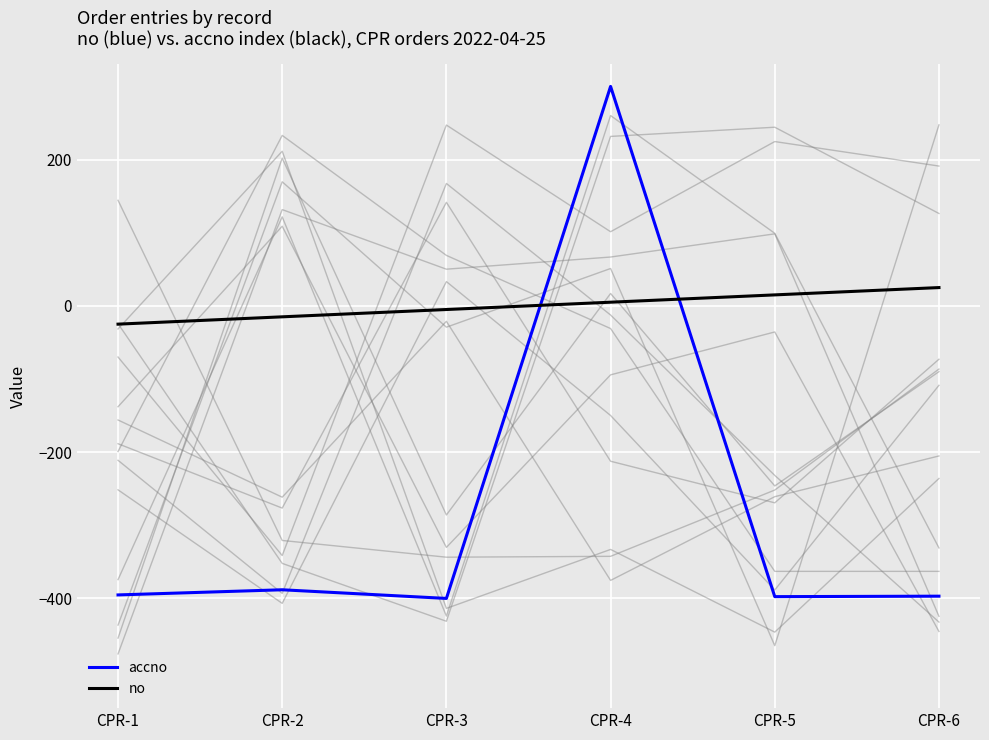

What is the sum of all accno values?

-1677.9